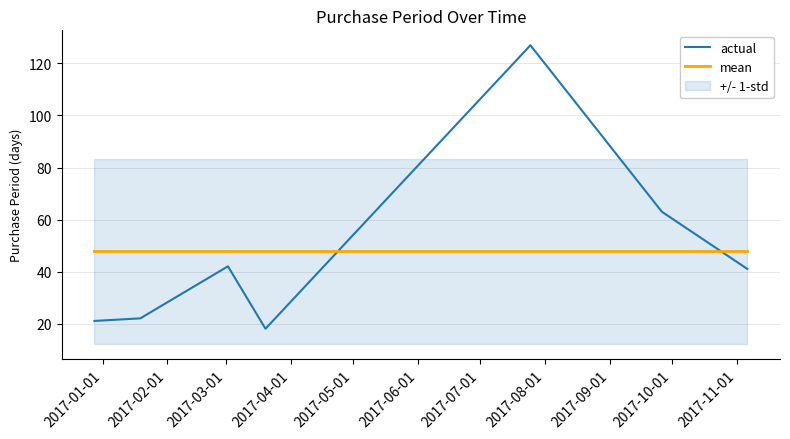

What is the maximum value for actual?

127.0